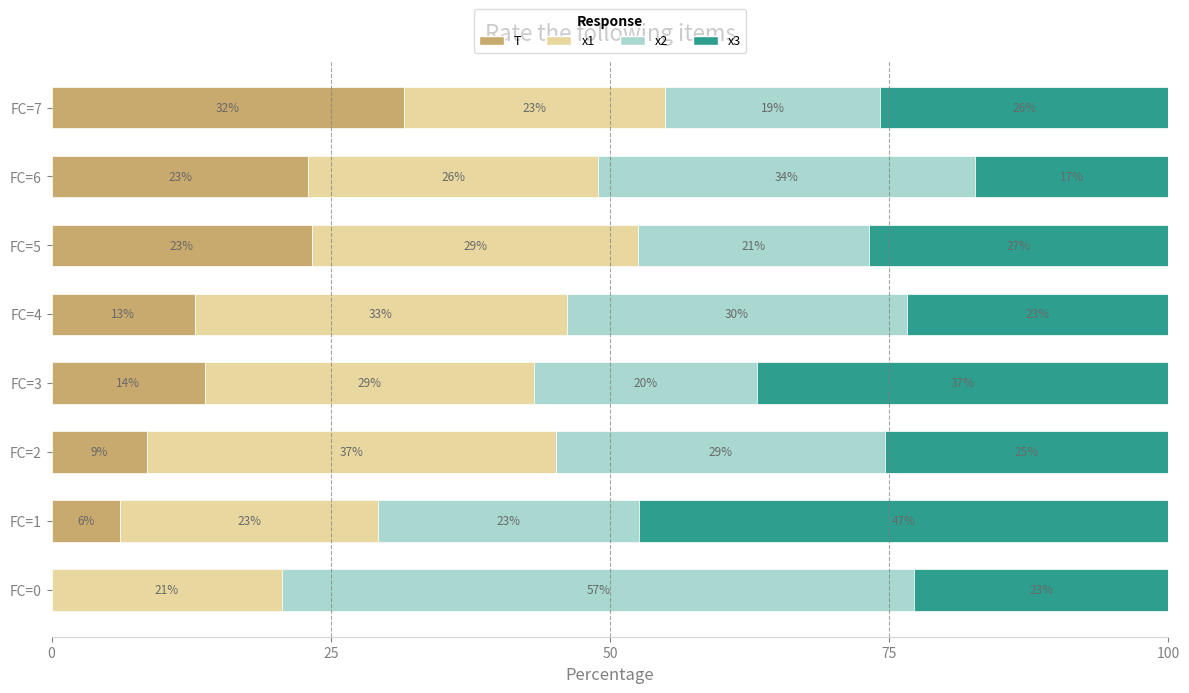

Reading right to left, transcribe all the data shown in this chart.

T: 31.6	23.0	23.3	12.9	13.7	8.6	6.2	0.0
x1: 23.3	26.0	29.2	33.3	29.5	36.6	23.0	20.7
x2: 19.3	33.7	20.7	30.5	20.0	29.4	23.4	56.6
x3: 25.8	17.3	26.8	23.4	36.8	25.4	47.4	22.8